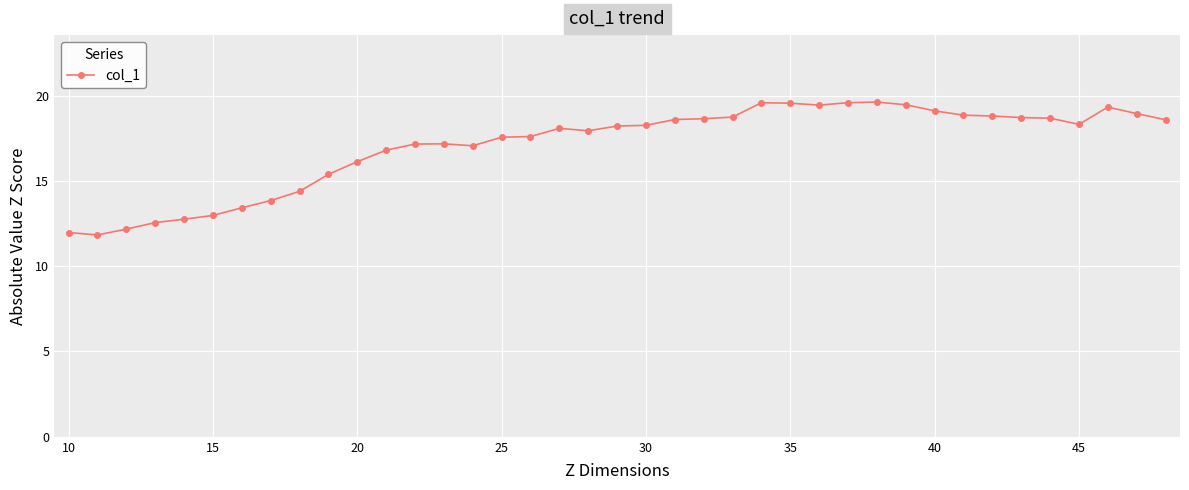

What is the value of the 33rd point from the left?

18.8